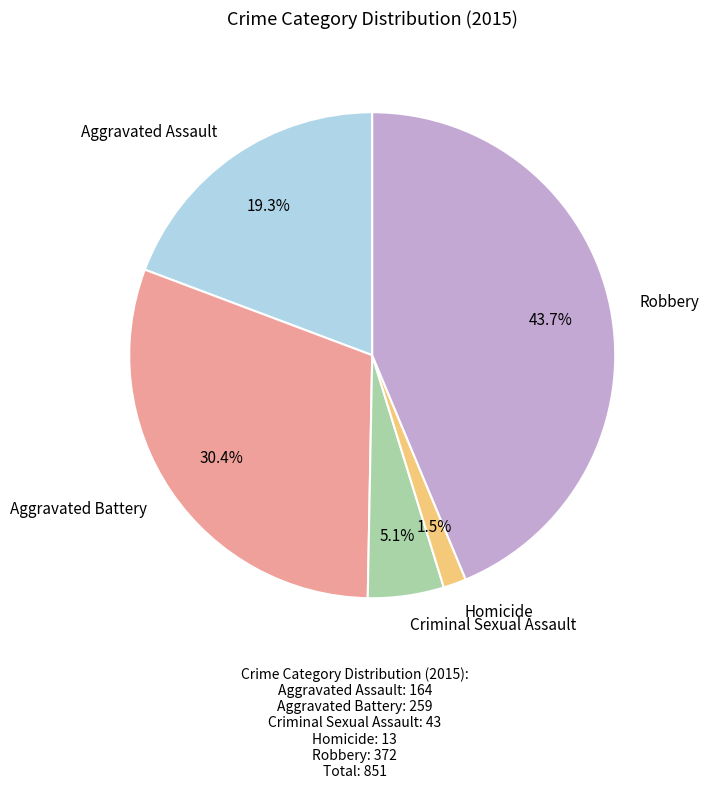

Which slice is the largest?

Robbery